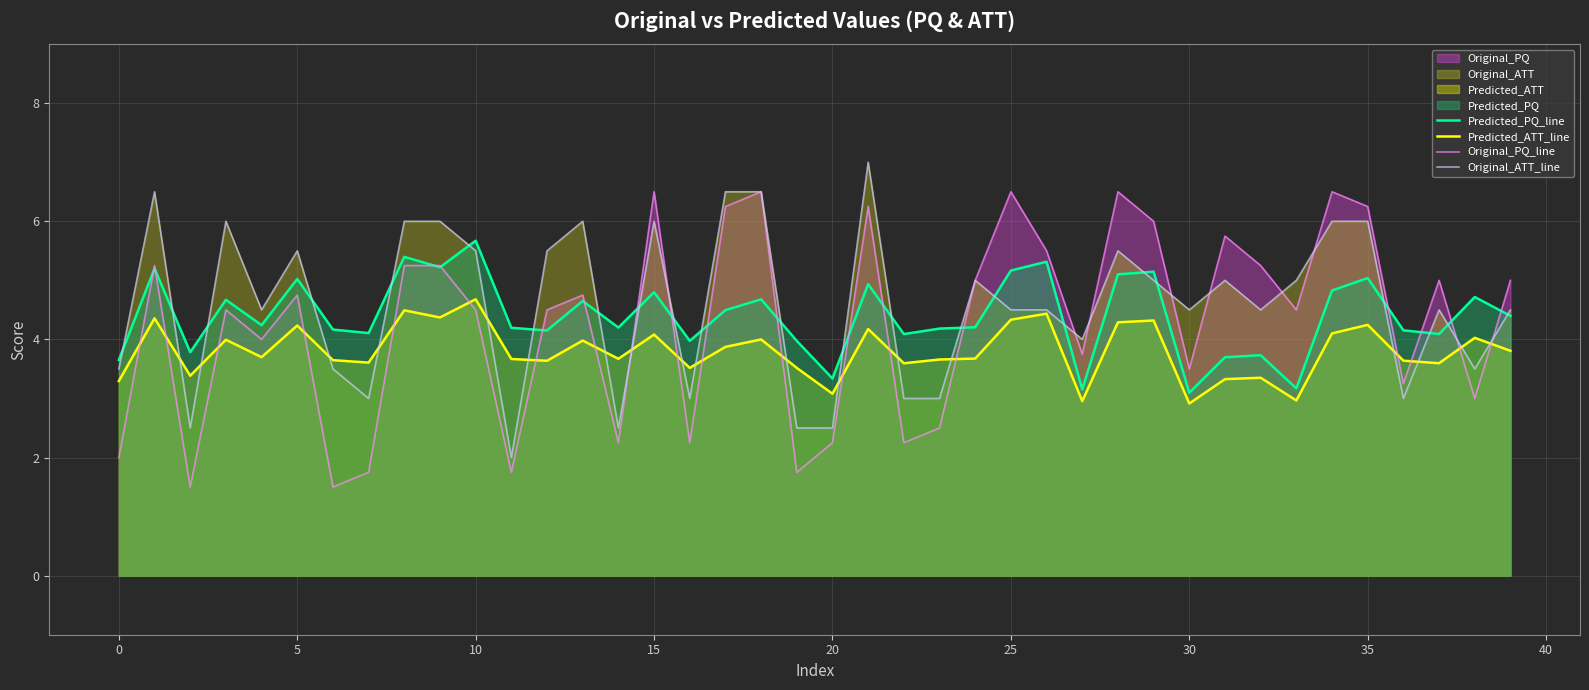

Reading left to right, transcribe all the data shown in this chart.

Predicted_PQ_line: 3.7	5.2	3.8	4.7	4.2	5.0	4.2	4.1	5.4	5.2	5.7	4.2	4.2	4.7	4.2	4.8	4.0	4.5	4.7	4.0	3.3	4.9	4.1	4.2	4.2	5.2	5.3	3.2	5.1	5.1	3.1	3.7	3.7	3.2	4.8	5.0	4.2	4.1	4.7	4.4
Predicted_ATT_line: 3.3	4.4	3.4	4.0	3.7	4.2	3.6	3.6	4.5	4.4	4.7	3.7	3.6	4.0	3.7	4.1	3.5	3.9	4.0	3.5	3.1	4.2	3.6	3.7	3.7	4.3	4.4	3.0	4.3	4.3	2.9	3.3	3.4	3.0	4.1	4.2	3.6	3.6	4.0	3.8
Original_PQ_line: 2.0	5.2	1.5	4.5	4.0	4.8	1.5	1.8	5.2	5.2	4.5	1.8	4.5	4.8	2.2	6.5	2.2	6.2	6.5	1.8	2.2	6.2	2.2	2.5	5.0	6.5	5.5	3.8	6.5	6.0	3.5	5.8	5.2	4.5	6.5	6.2	3.2	5.0	3.0	5.0
Original_ATT_line: 3.5	6.5	2.5	6.0	4.5	5.5	3.5	3.0	6.0	6.0	5.5	2.0	5.5	6.0	2.5	6.0	3.0	6.5	6.5	2.5	2.5	7.0	3.0	3.0	5.0	4.5	4.5	4.0	5.5	5.0	4.5	5.0	4.5	5.0	6.0	6.0	3.0	4.5	3.5	4.5